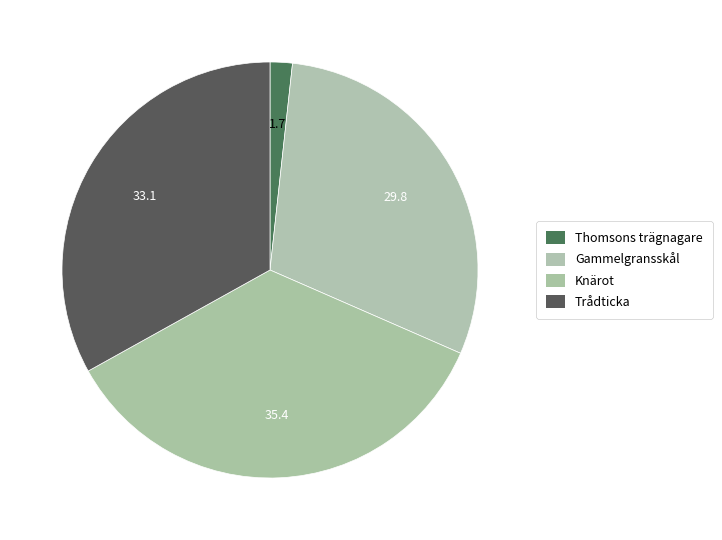

How many segments does this pie chart have?

4